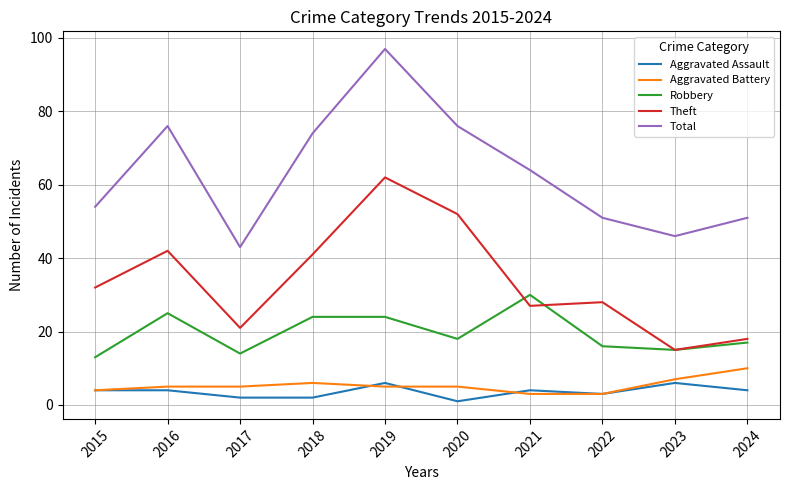

Which series has the largest total across all categories?

Total